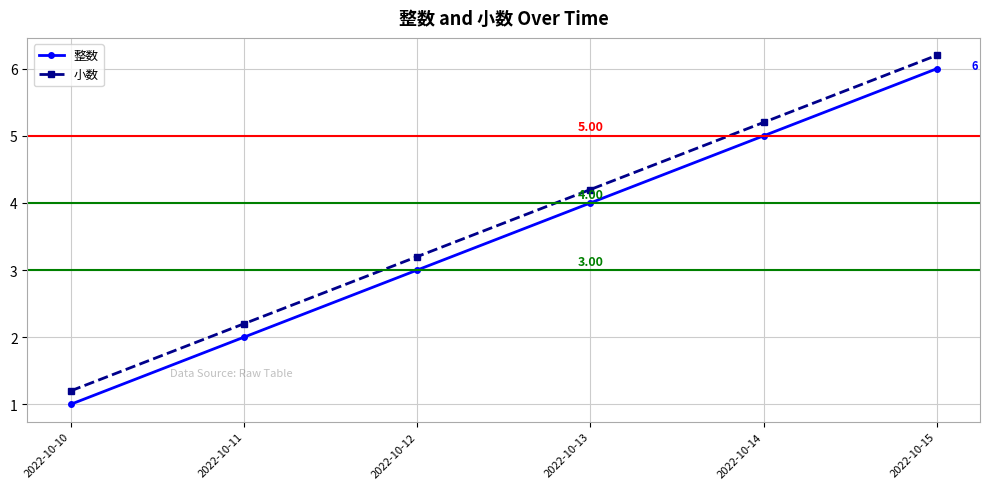

True or false: 小数 has more than 2 interior local peaks.

False